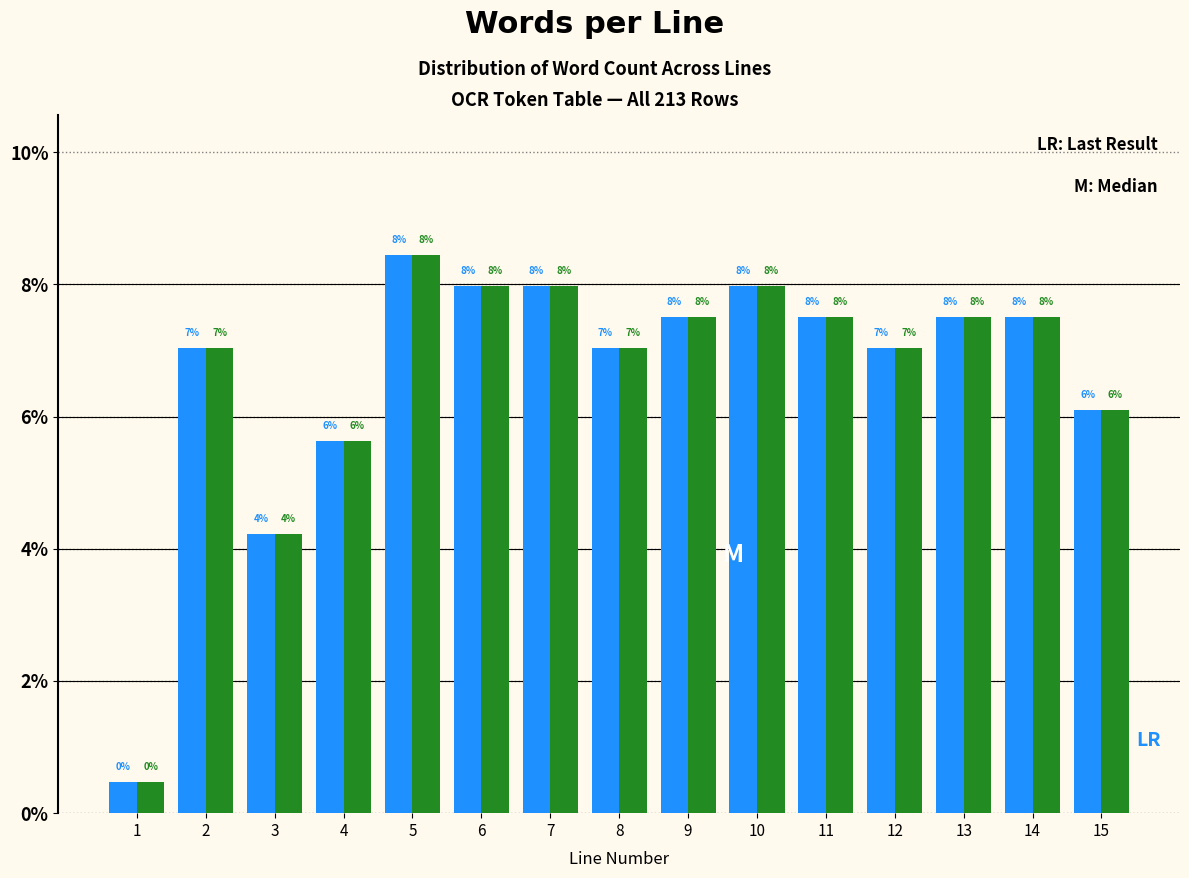

Which label corresponds to the largest value in the chart?

5